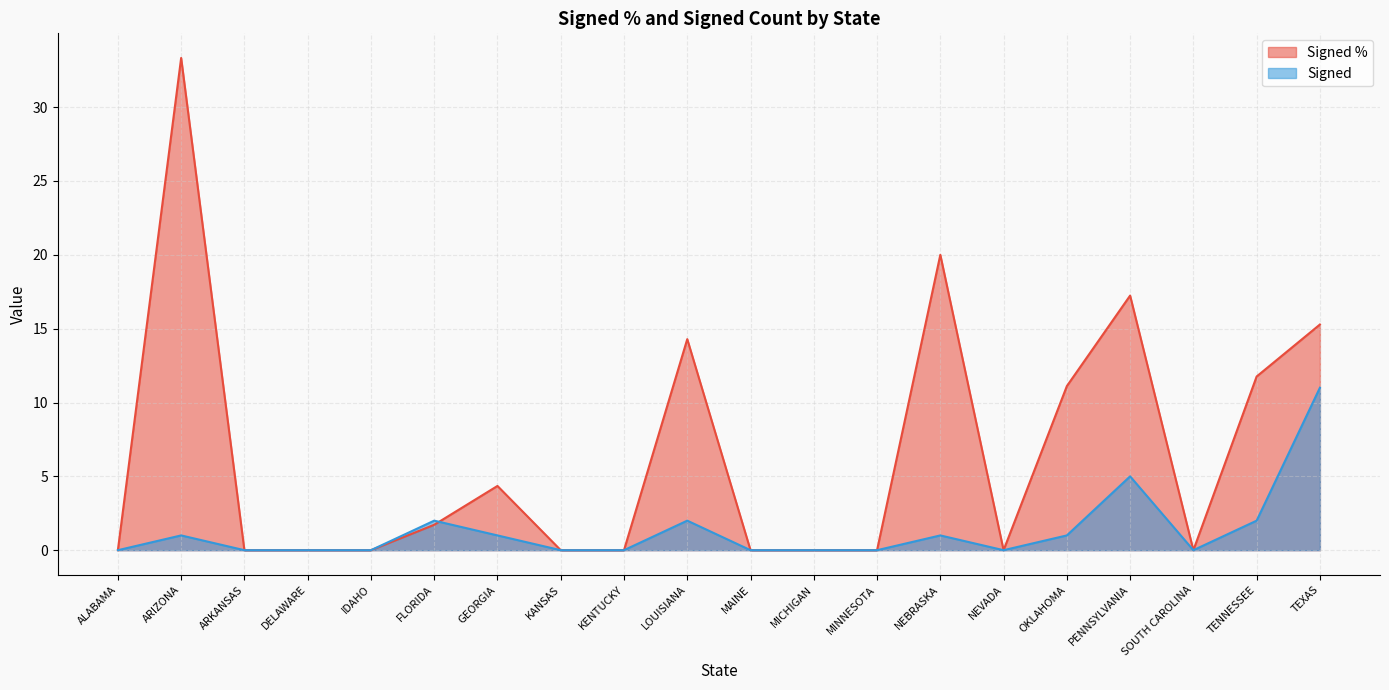

At TEXAS, list the series in order from largest to smallest.

Signed %, Signed